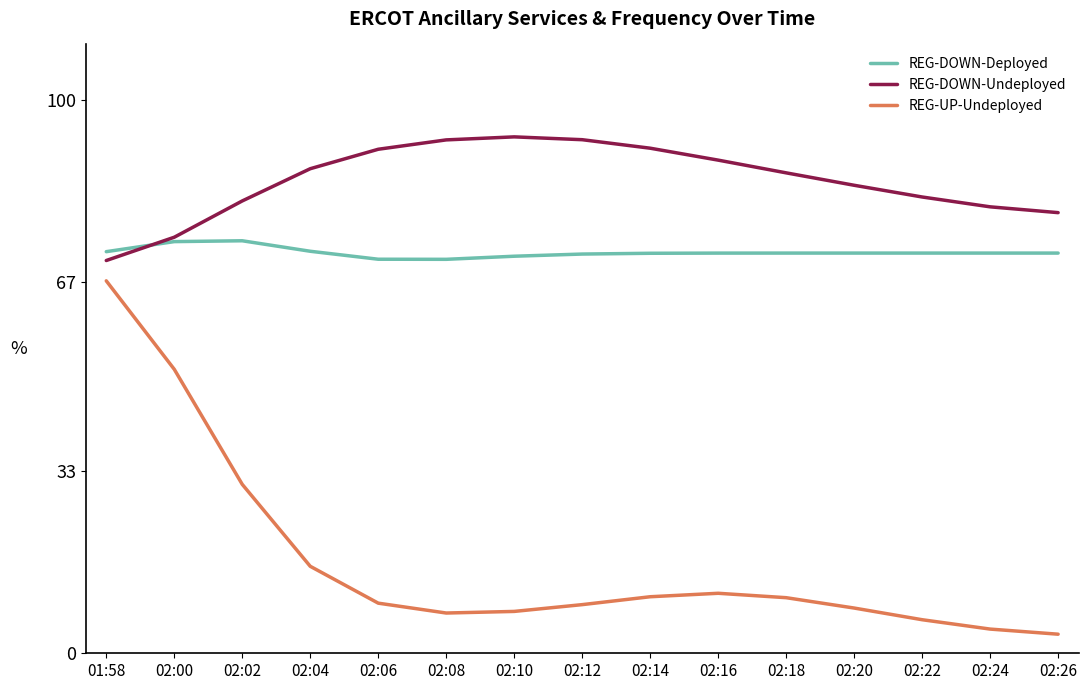

What is the minimum value for REG-UP-Undeployed?

3.4